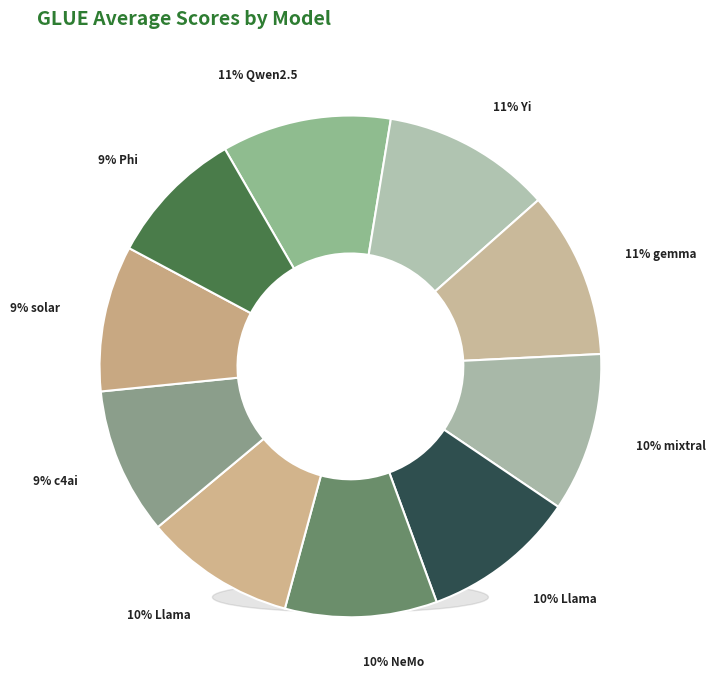

To the nearest percent, what is the difference between the mixtral-8x7b and c4ai-command-r slice percentages?

1%